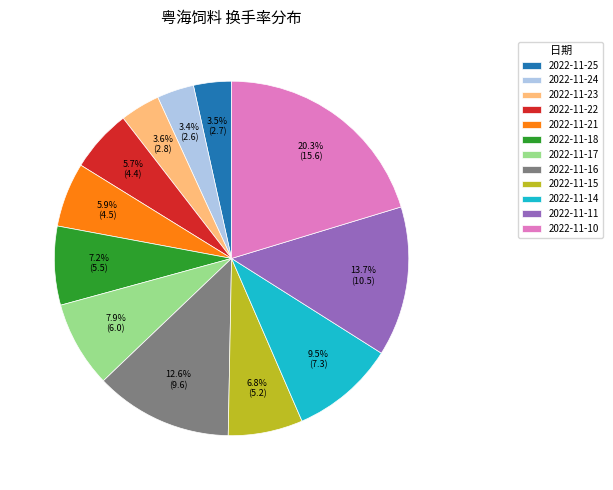

To the nearest percent, what is the combined percentage of 2022-11-11 and 2022-11-18?

21%